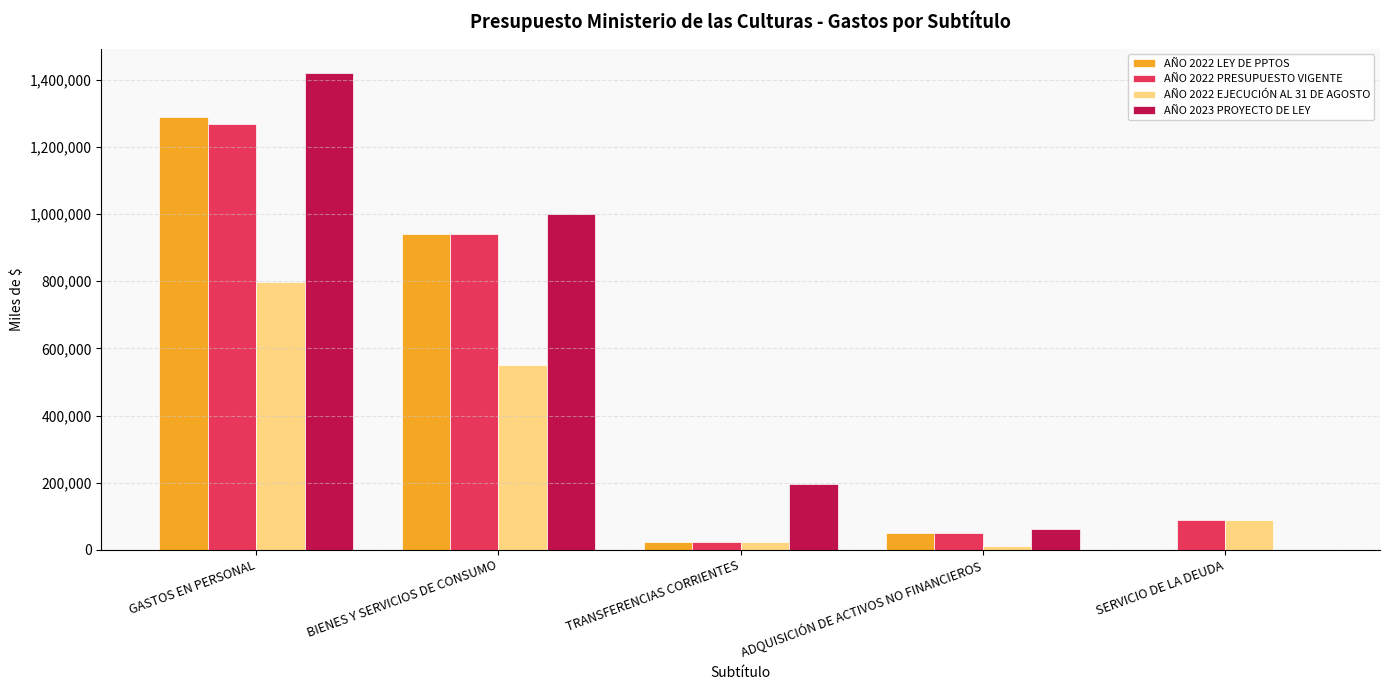

At which label does AÑO 2022 PRESUPUESTO VIGENTE reach its peak?

GASTOS EN PERSONAL